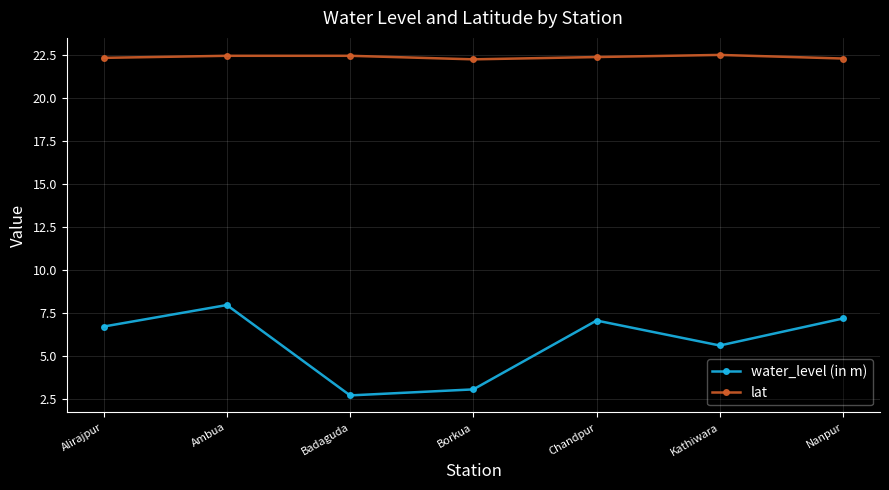

What is the label of the 6th point from the right?

Ambua